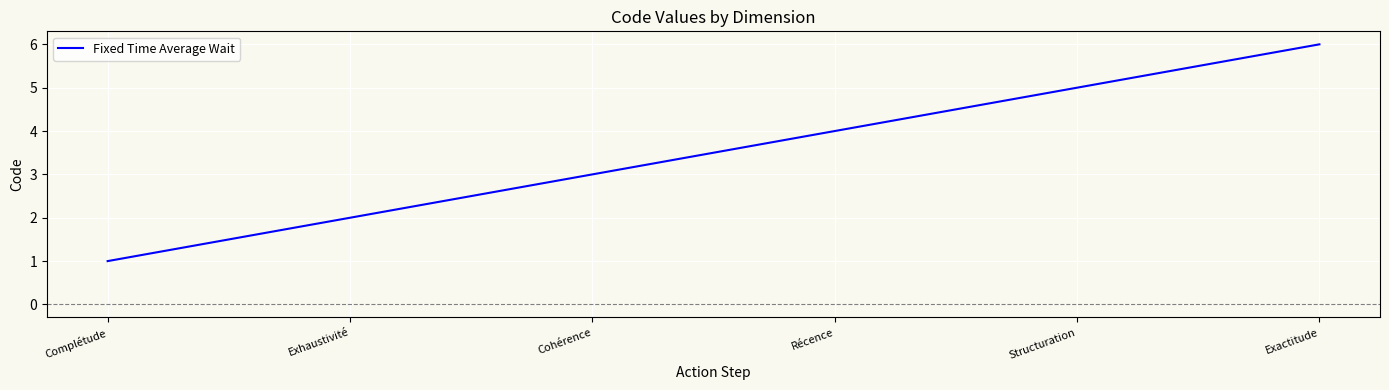

Count the number of categories in the chart.

6